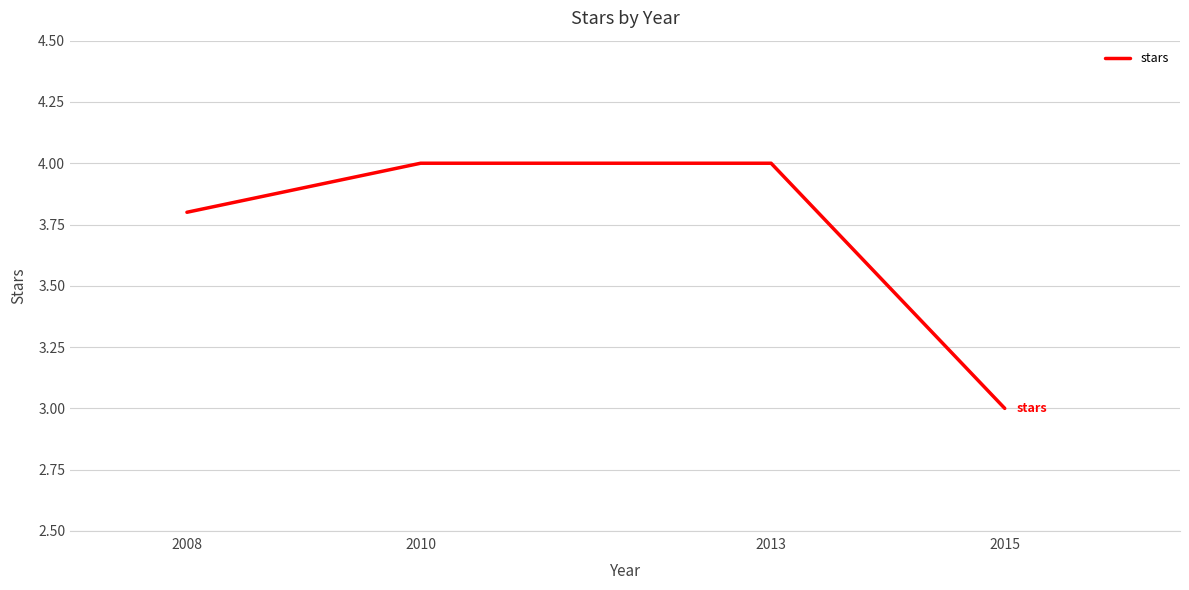

At which label is the value closest to 3?

2015